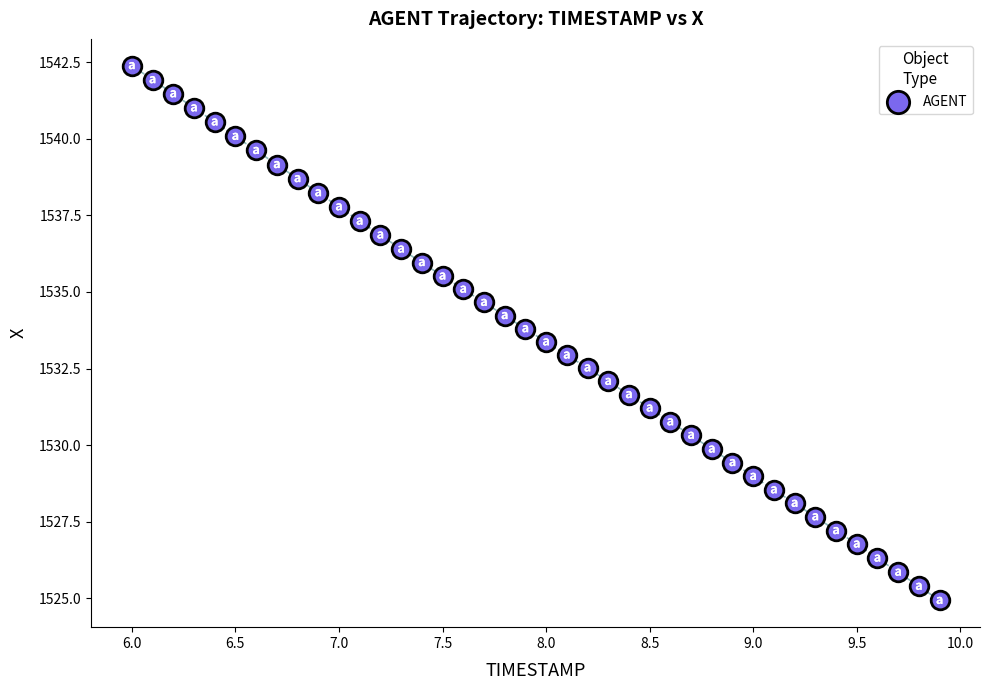

What is the range of Y values (max minus min)?

17.5